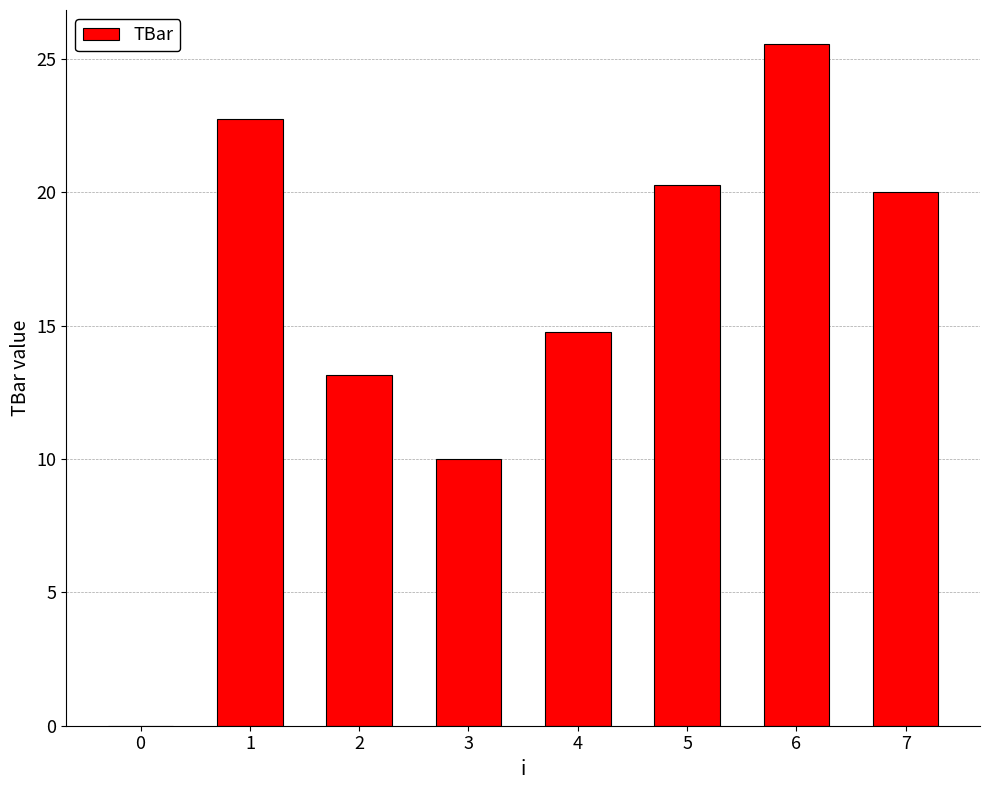

What is the change in value from 0 to 1?

+22.7